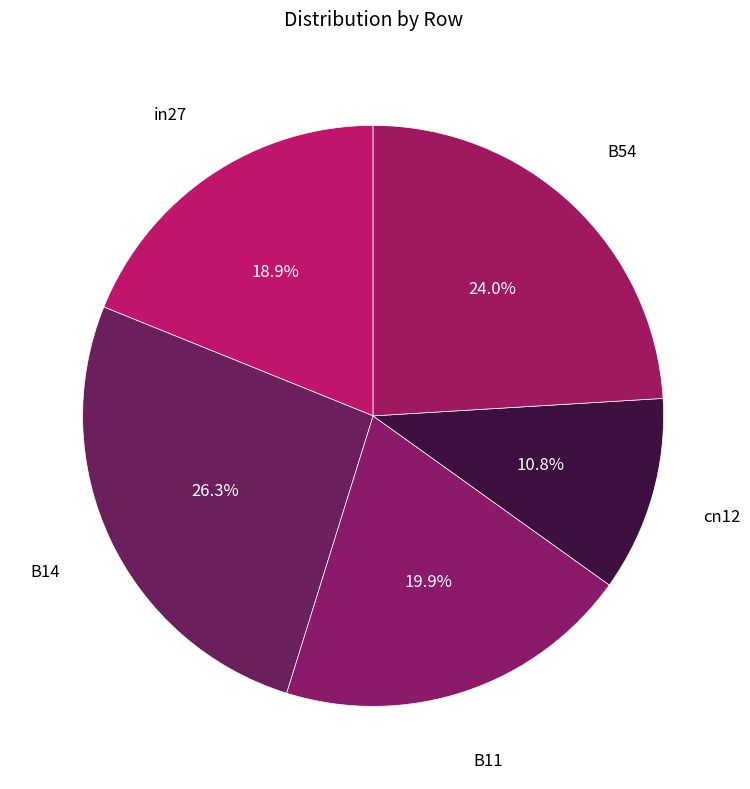

How many segments does this pie chart have?

5